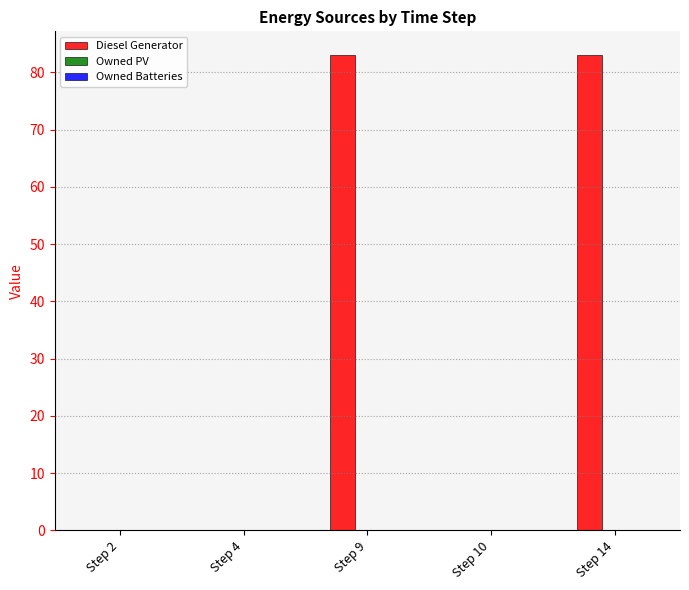

Which has a higher value, Step 2 or Step 14?

Step 14